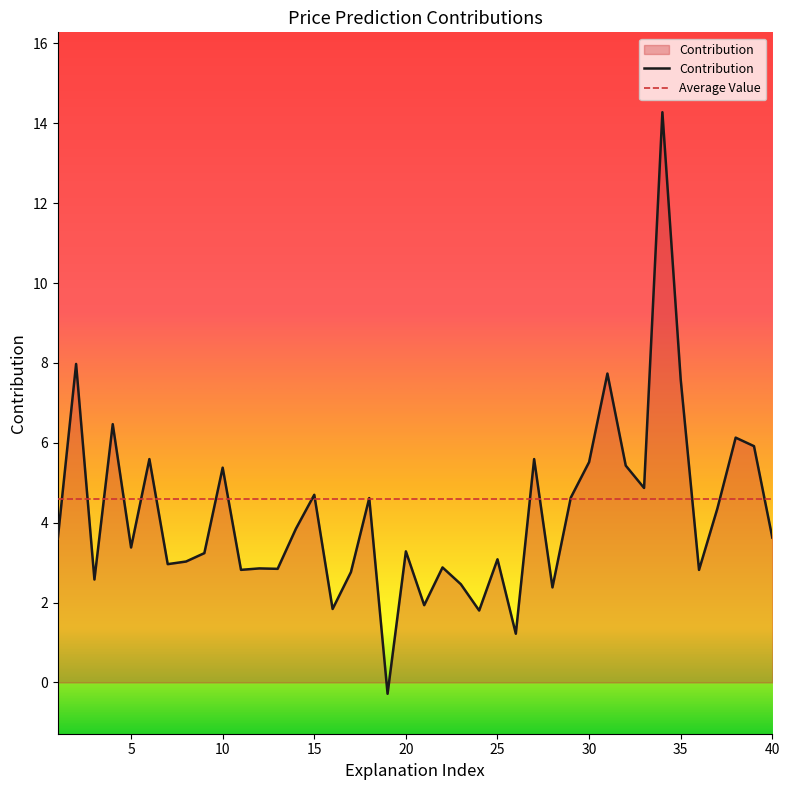

Which label corresponds to the largest value in the chart?

34